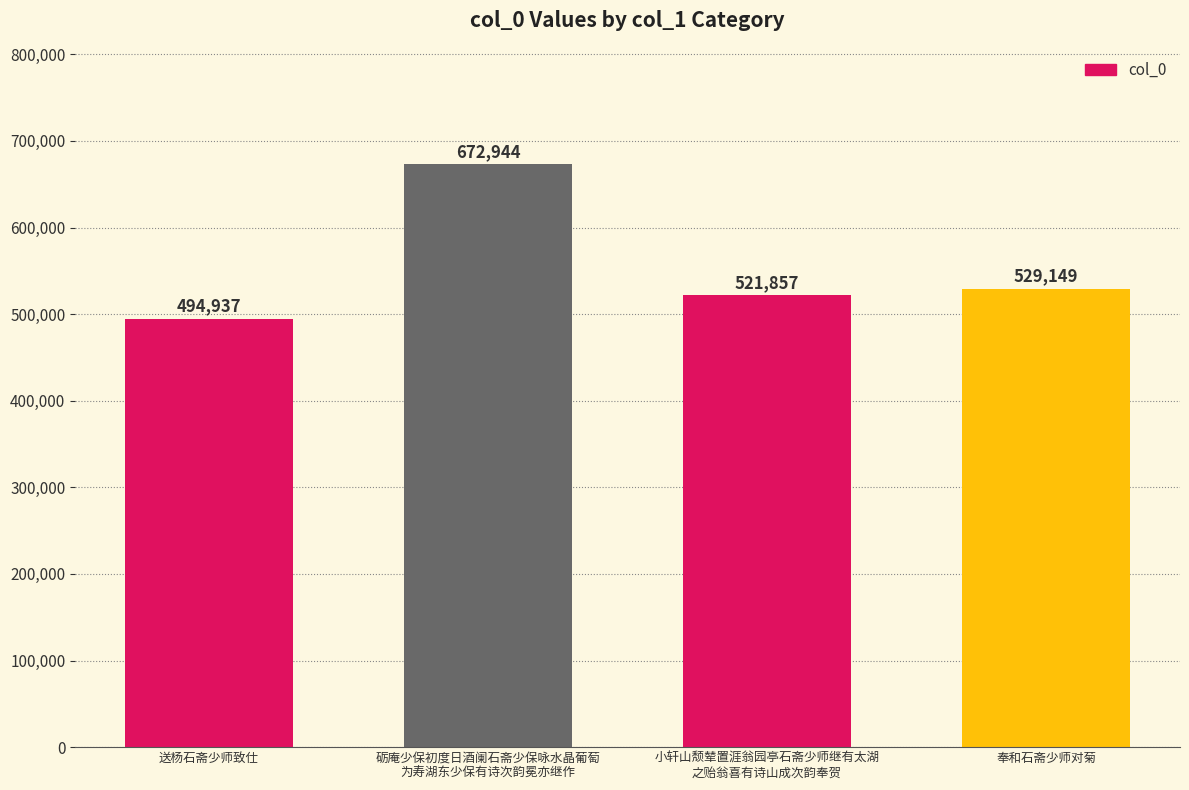

Rank the categories by value from highest to lowest.

砺庵少保初度日酒阑石斋少保咏水晶葡萄
为寿湖东少保有诗次韵冕亦继作, 奉和石斋少师对菊, 小轩山颓辇置涯翁园亭石斋少师继有太湖
之贻翁喜有诗山成次韵奉贺, 送杨石斋少师致仕